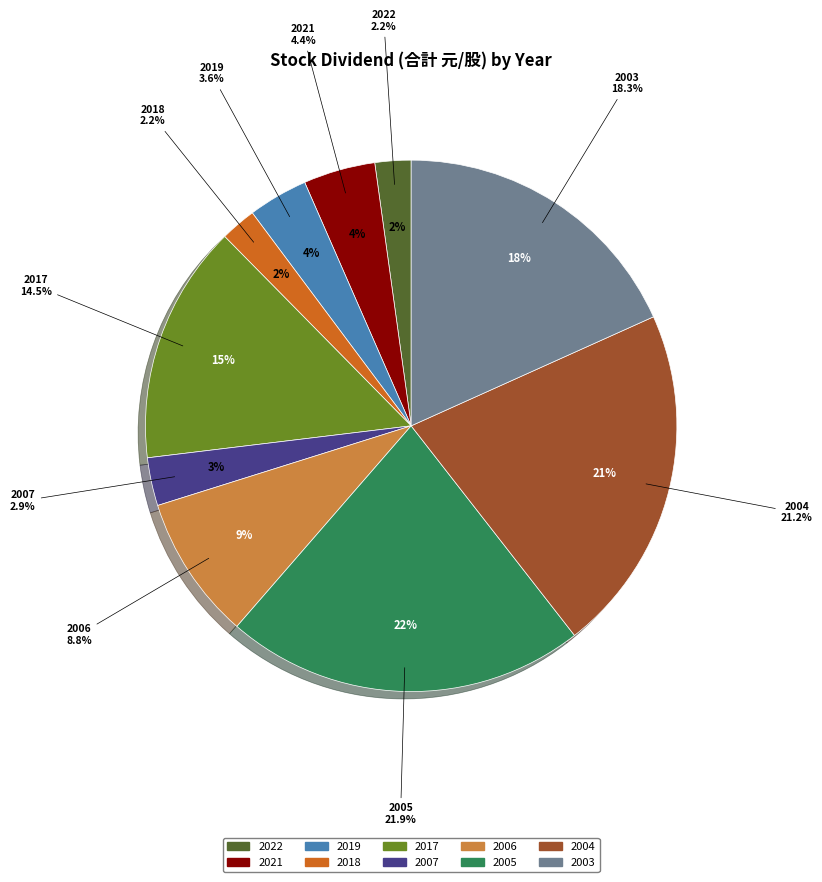

Rank the categories by value from highest to lowest.

2005, 2004, 2003, 2017, 2006, 2021, 2019, 2007, 2022, 2018